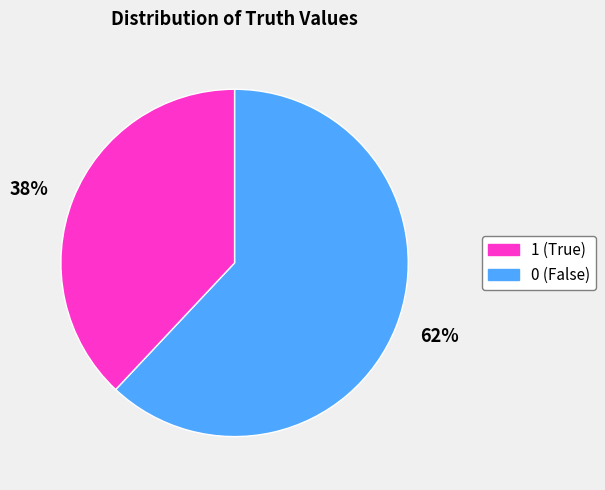

Is there any slice that represents more than half of the pie?

Yes